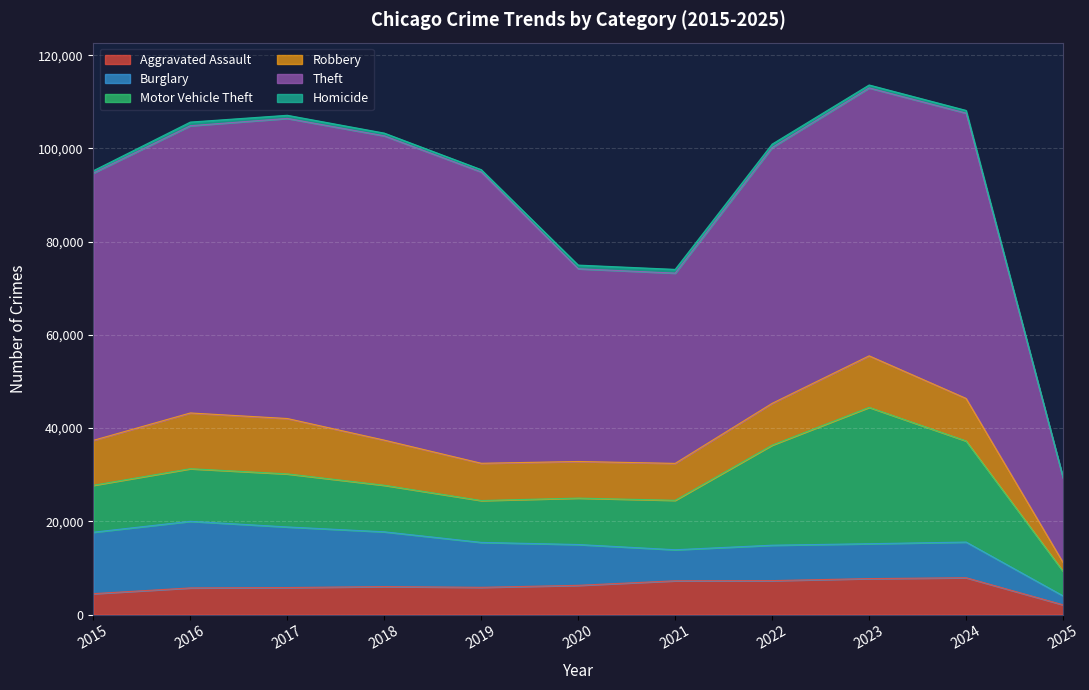

What is the approximate value of Homicide at 2018, to the nearest 50?

600